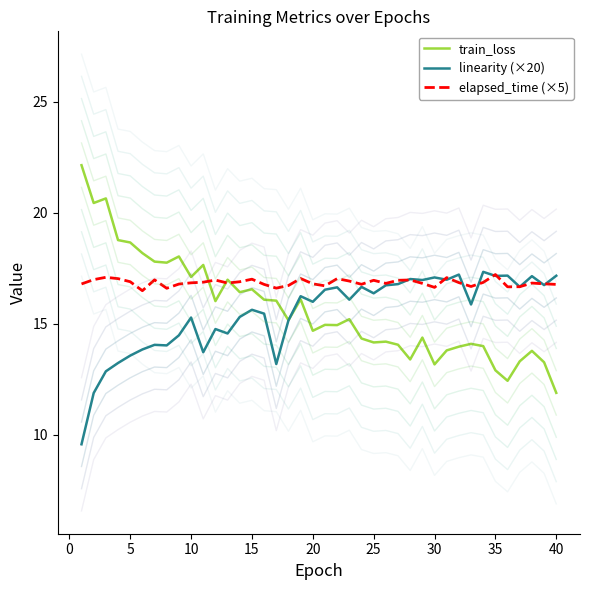

True or false: train_loss has more than 0 interior local peaks.

True